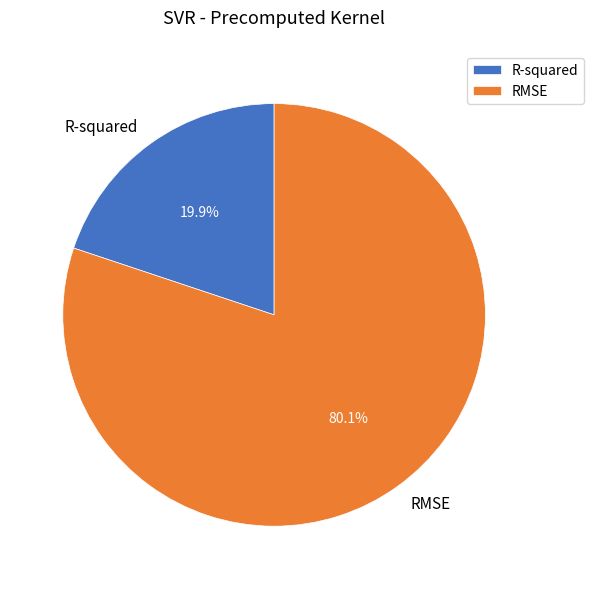

How many slices are in this pie chart?

2